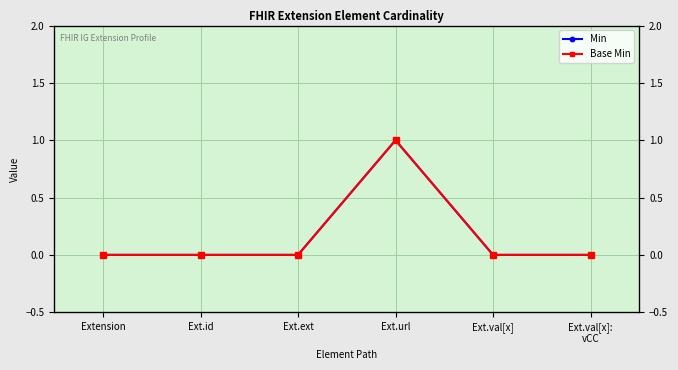

Reading left to right, what are all the values shown in this chart?

Min: Extension=0	Ext.id=0	Ext.ext=0	Ext.url=1	Ext.val[x]=0	Ext.val[x]:
vCC=0
Base Min: Extension=0	Ext.id=0	Ext.ext=0	Ext.url=1	Ext.val[x]=0	Ext.val[x]:
vCC=0